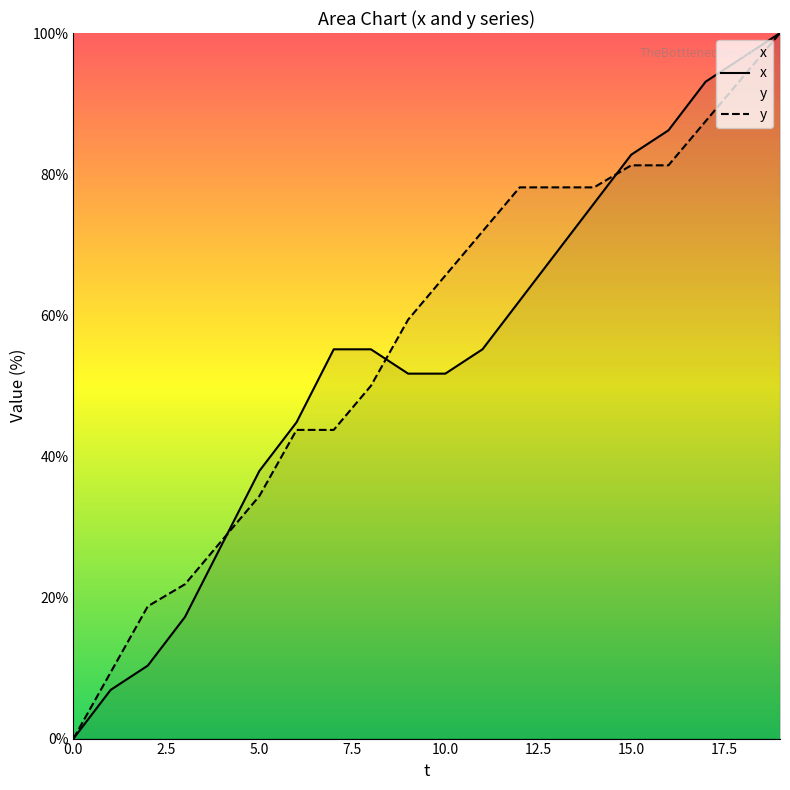

True or false: x has more than 0 points higher than both neighbors.

False